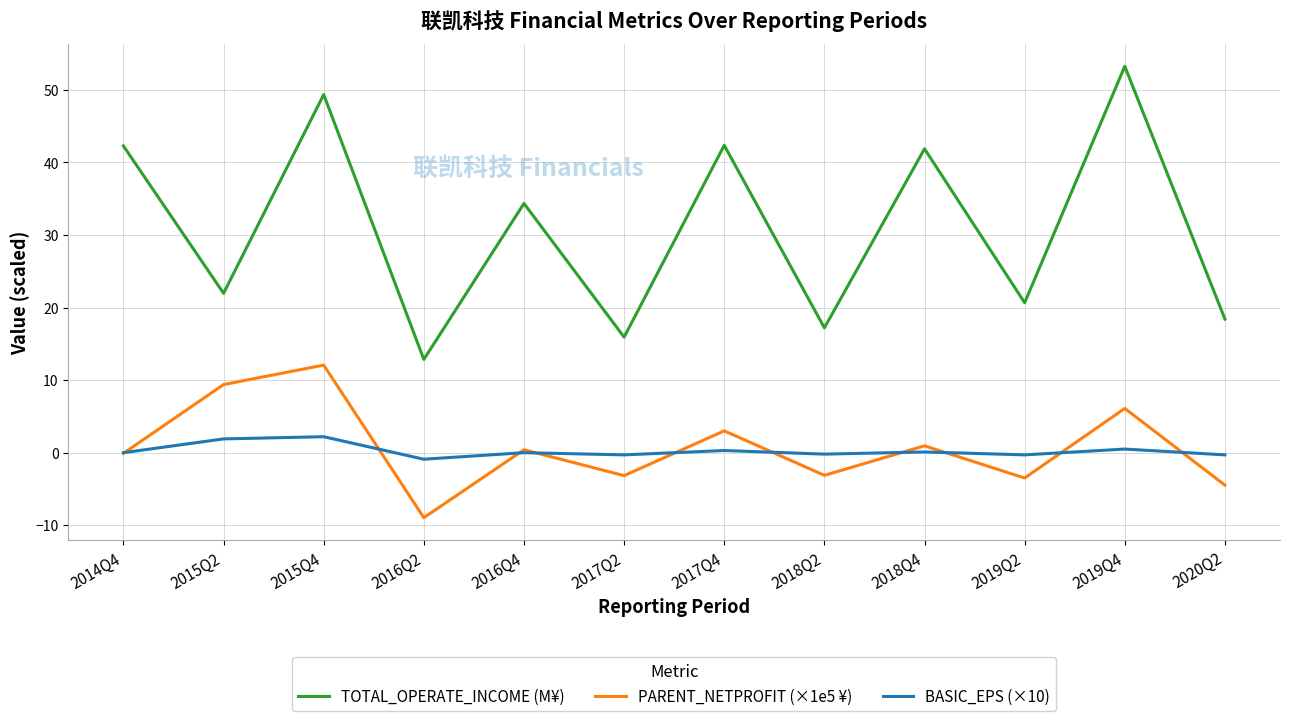

At which category does TOTAL_OPERATE_INCOME (M¥) reach its first local valley?

2015Q2